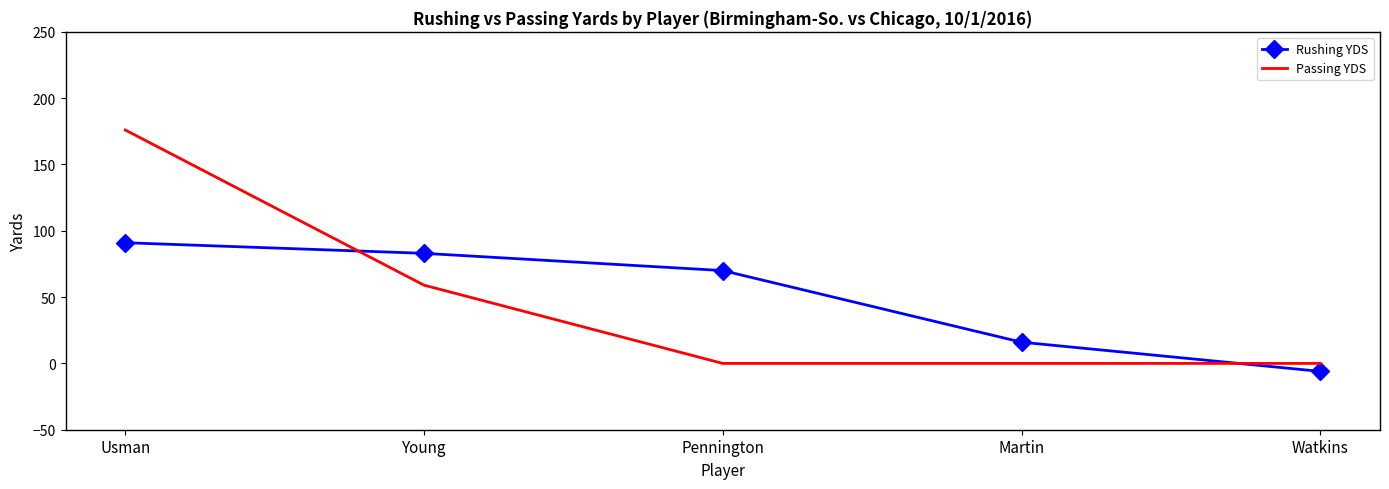

Reading right to left, transcribe all the data shown in this chart.

Rushing YDS: Watkins=-6	Martin=16	Pennington=70	Young=83	Usman=91
Passing YDS: Watkins=0	Martin=0	Pennington=0	Young=59	Usman=176